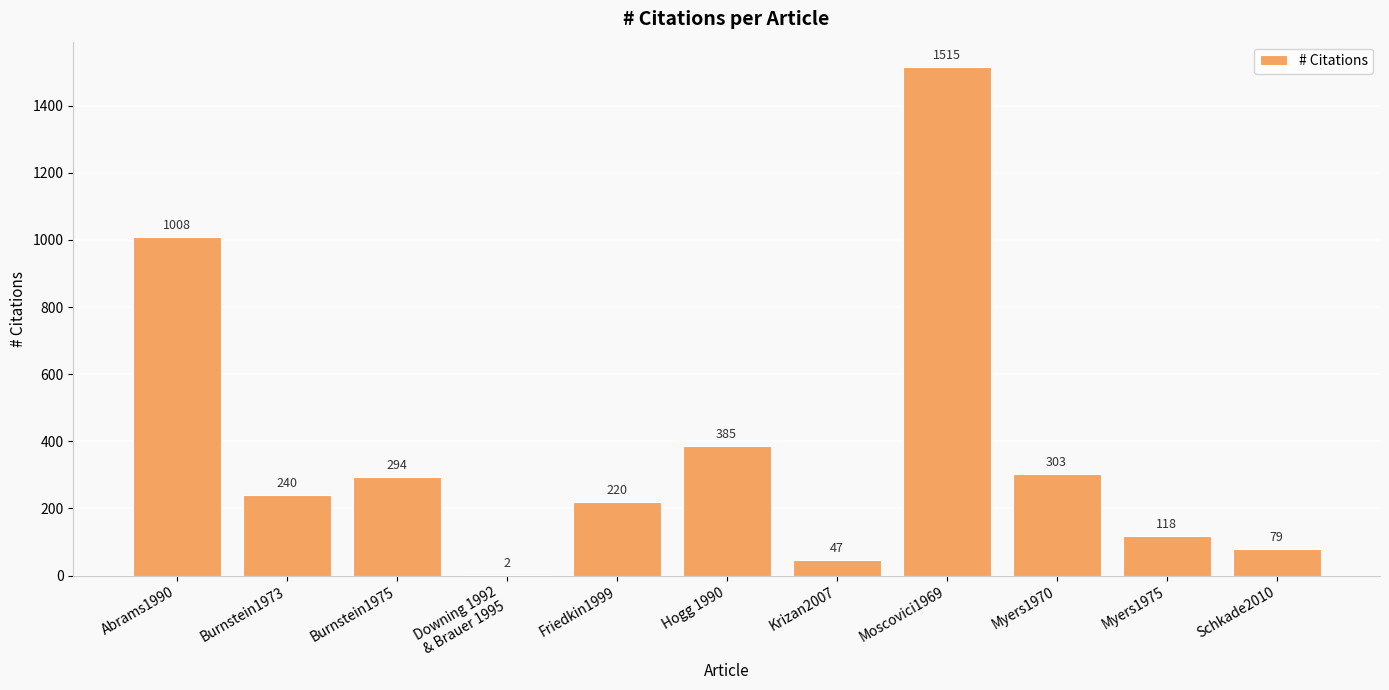

What is the maximum value shown in the chart?

1515